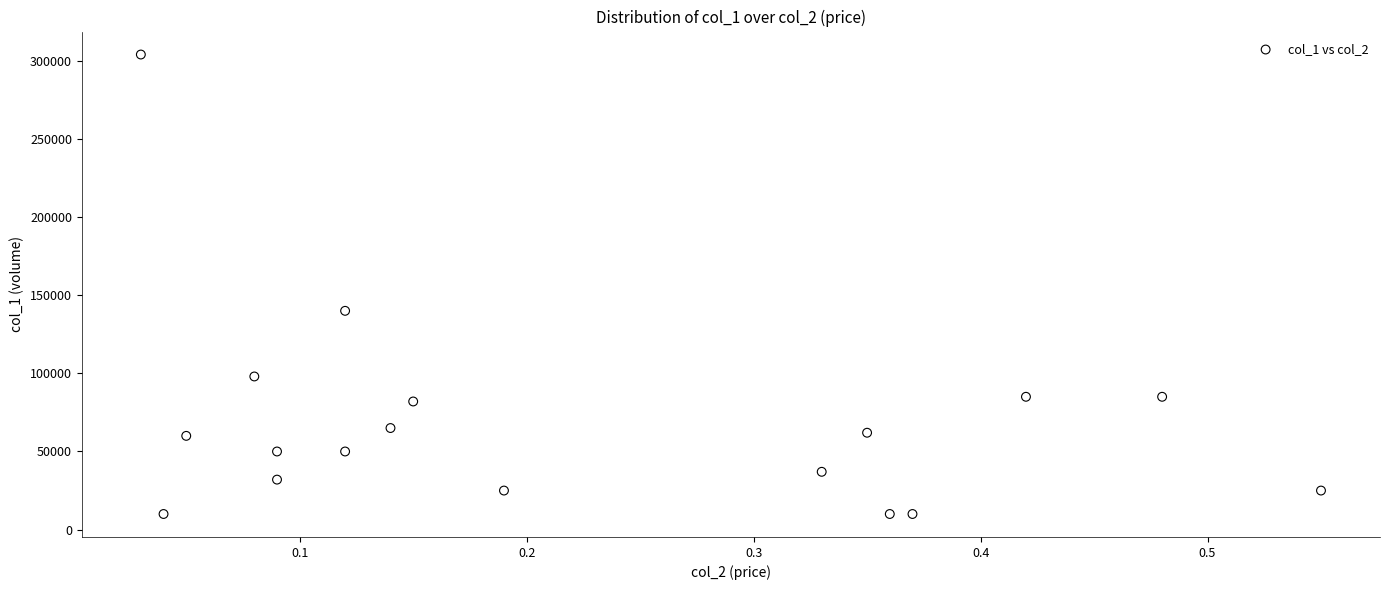

What Y value in the scatter plot is closest to 157000?

140000